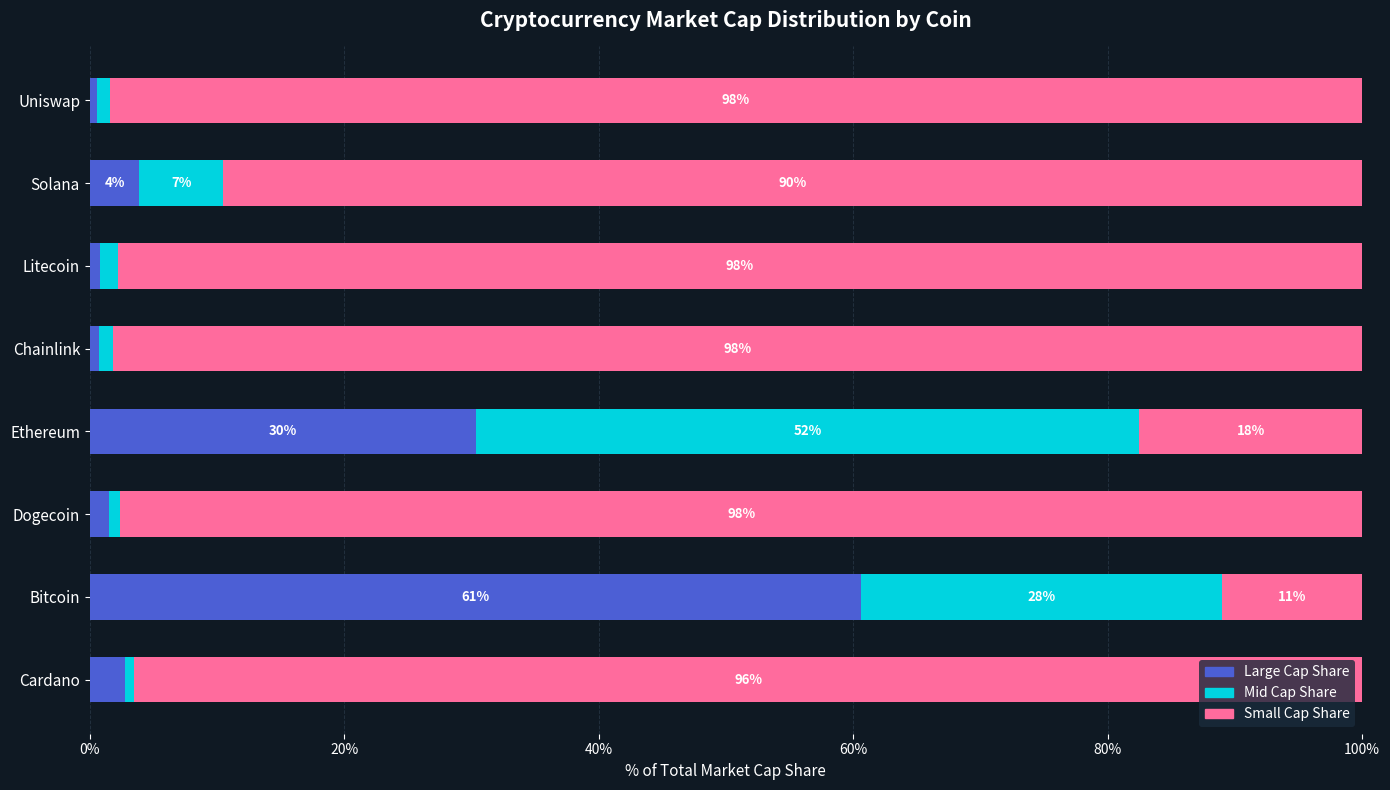

What are all the series names shown in the legend?

Large Cap Share, Mid Cap Share, Small Cap Share